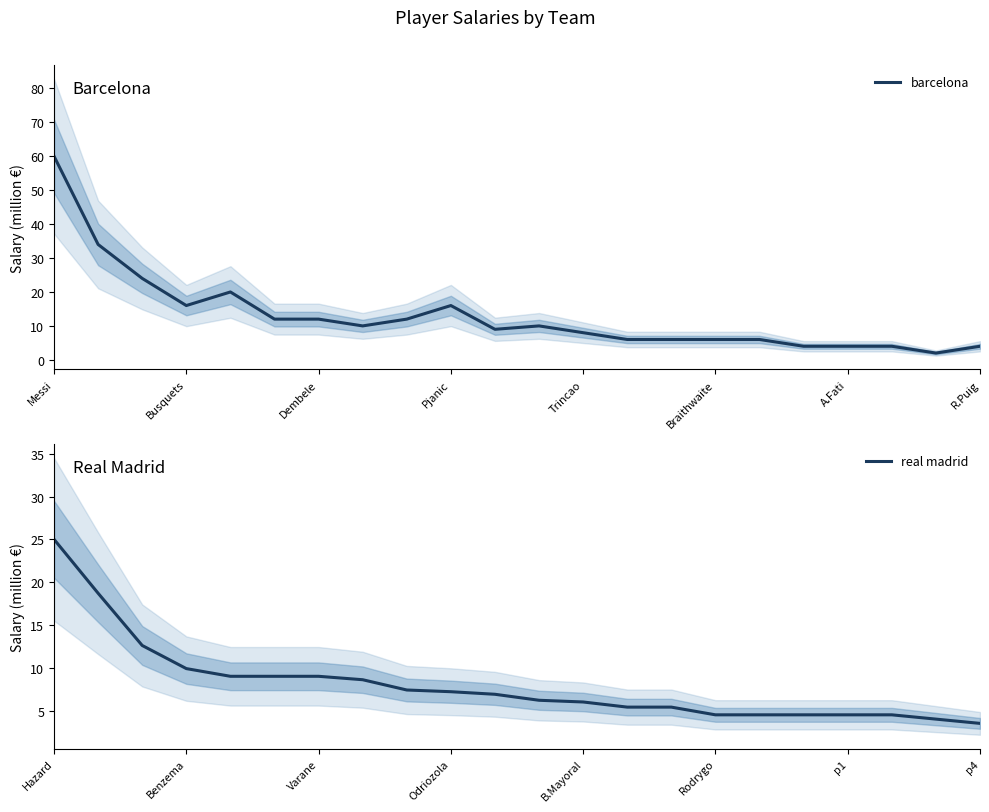

The value of real madrid at Benzema is 5.9. True or false?

False